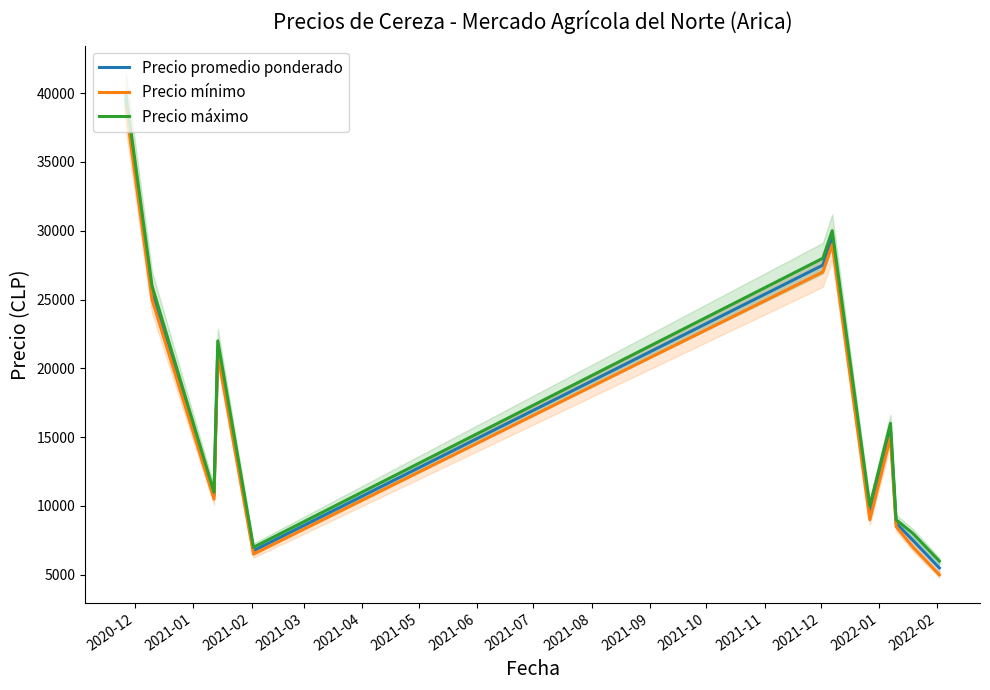

Which has a higher value, 2021-08 or 2021-02?

2021-08